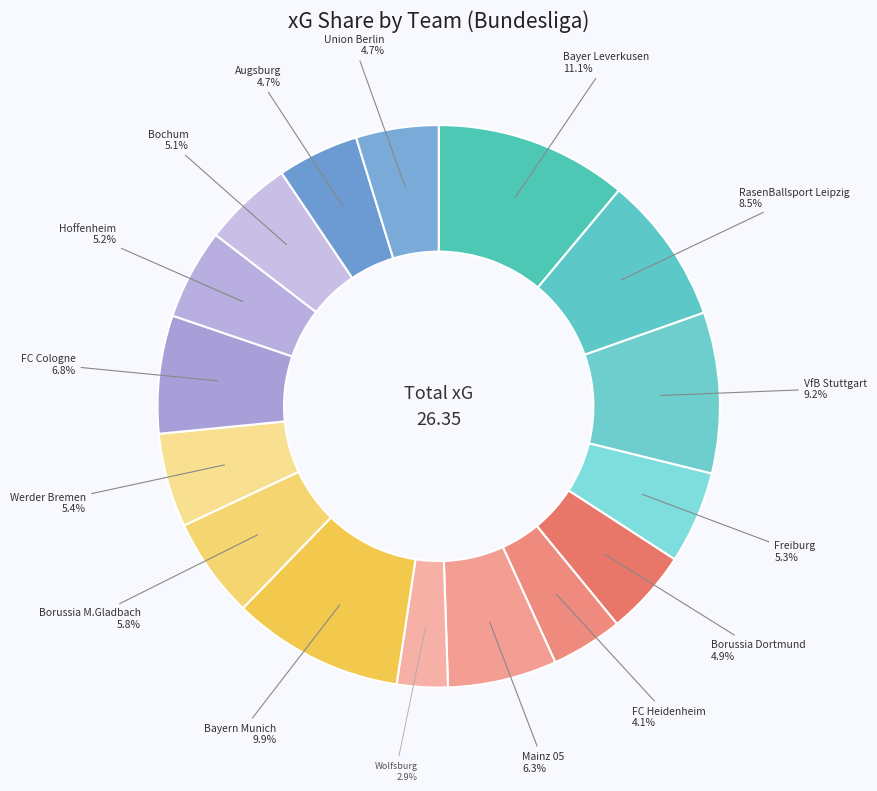

Count the number of slices in the pie.

16